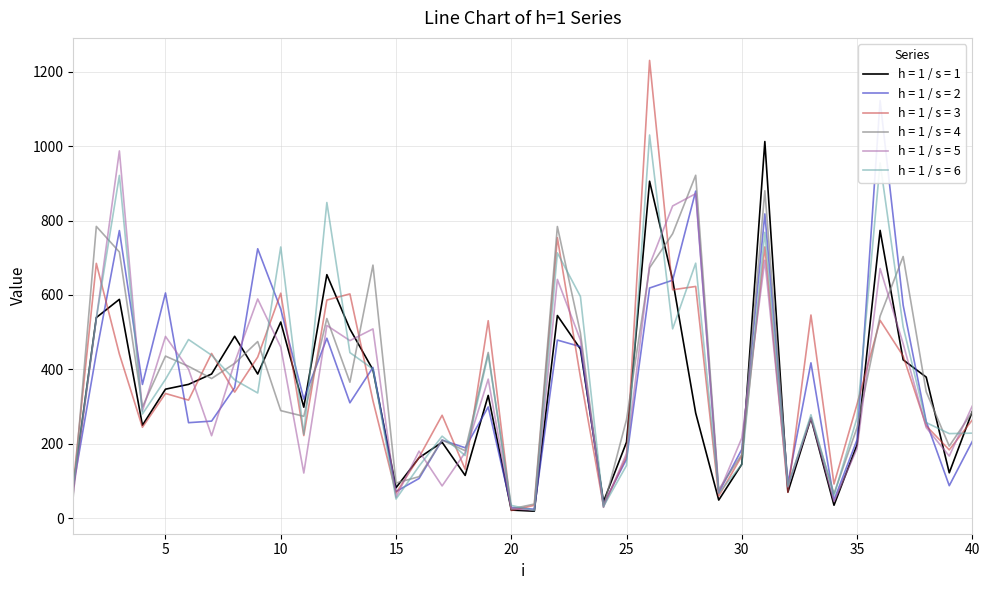

What are all the series names shown in the legend?

h = 1 / s = 1, h = 1 / s = 2, h = 1 / s = 3, h = 1 / s = 4, h = 1 / s = 5, h = 1 / s = 6